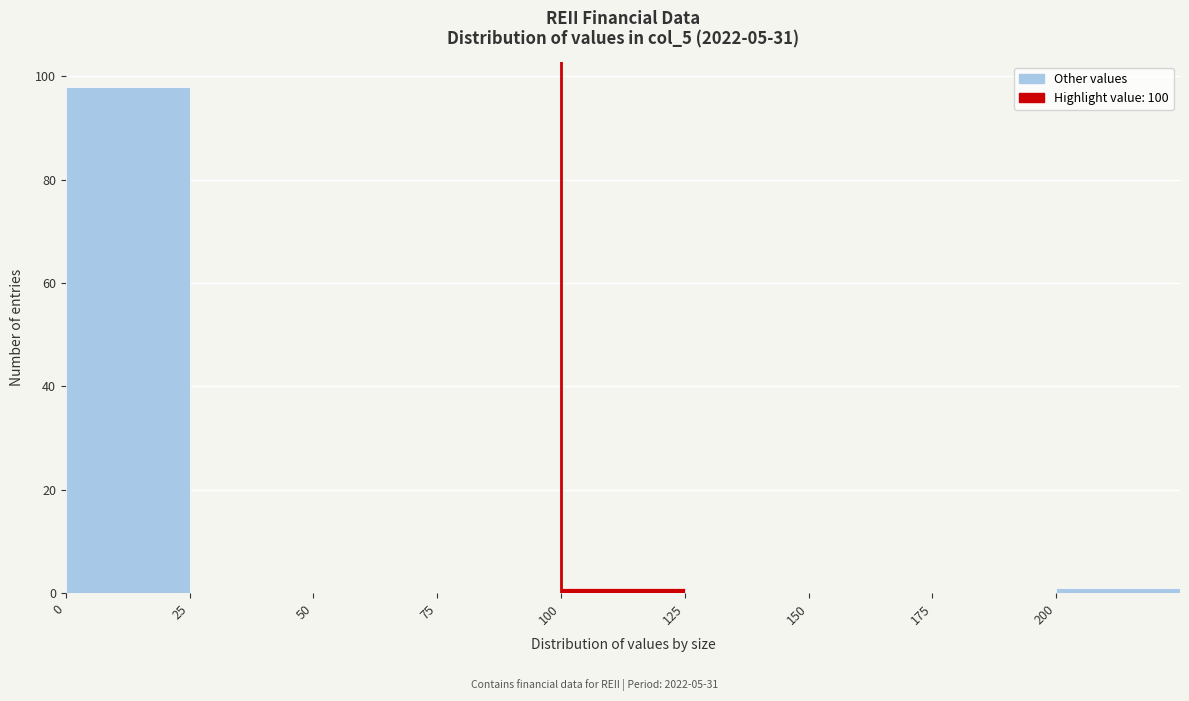

Reading left to right, list every bar in this chart as the range it spans on the x-axis followed by its height. The values are not printed on the chart, so give them approximately, as read against the axis.

0 to 25: 98
25 to 50: 0
50 to 75: 0
75 to 100: 0
100 to 125: under 2
125 to 150: 0
150 to 175: 0
175 to 200: 0
200 to 225: under 2